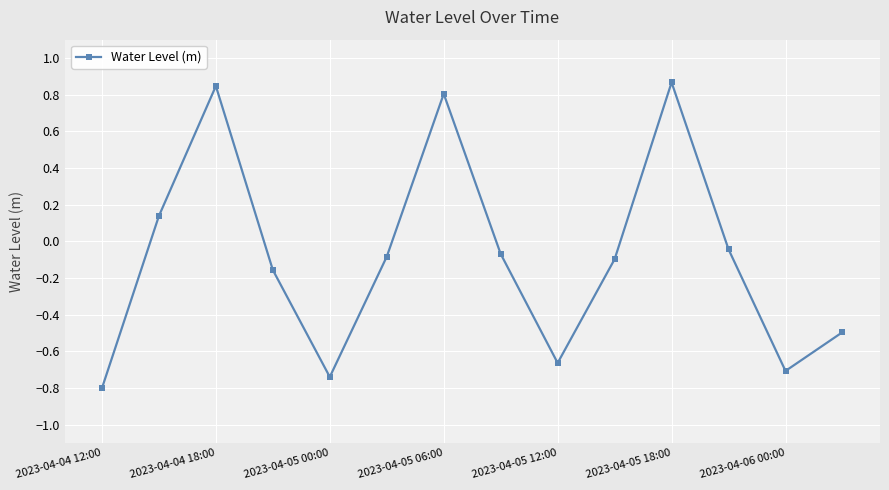

True or false: there are more than 1 points higher than both neighbors.

True